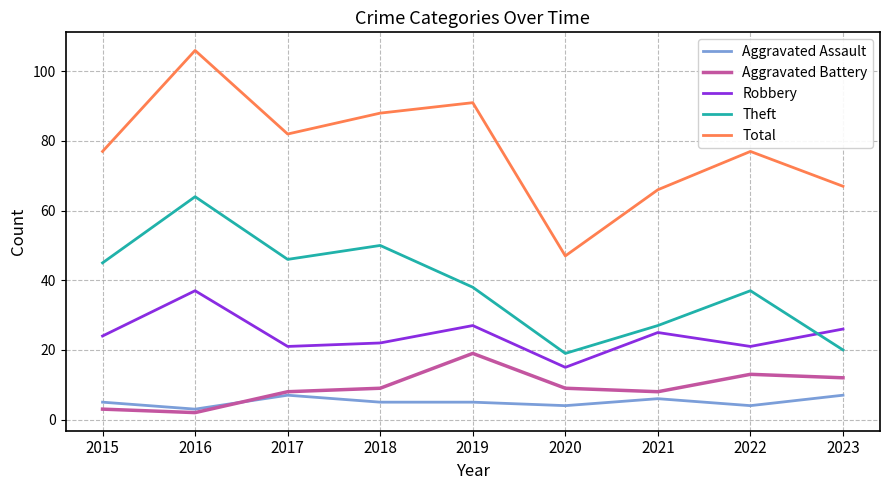

The Robbery series shows 24 at 2015. True or false?

True